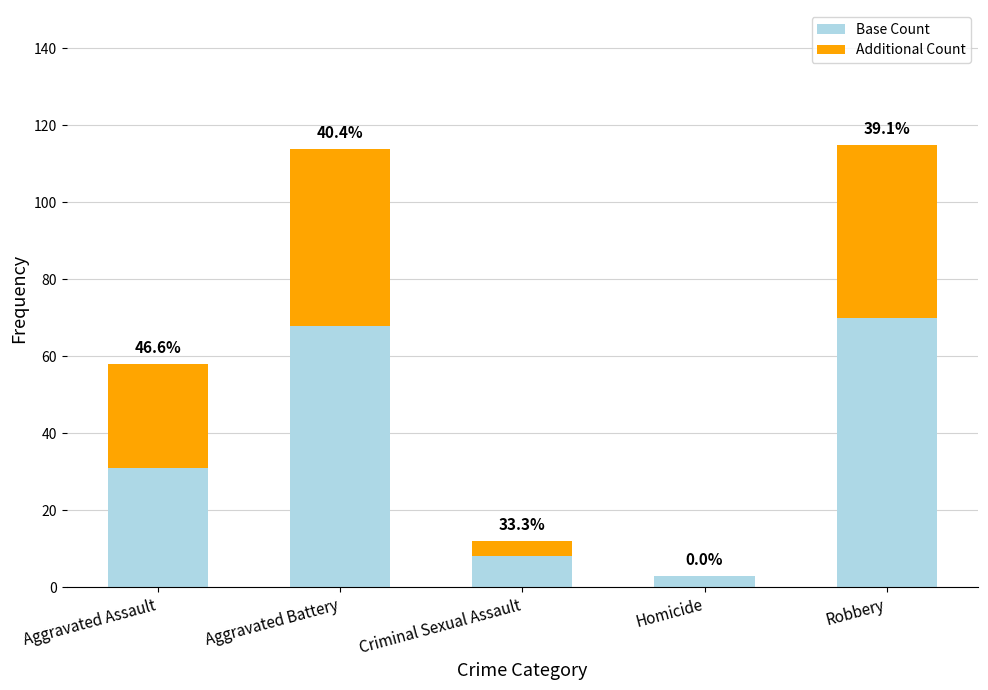

True or false: Base Count has a value of 26 at Aggravated Battery.

False